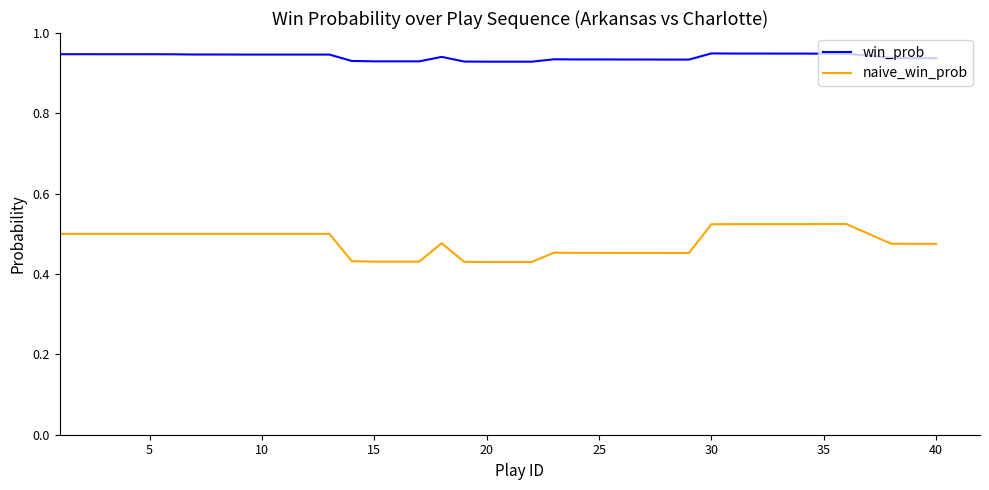

Rank the series by their average value, from lowest to highest.

naive_win_prob, win_prob